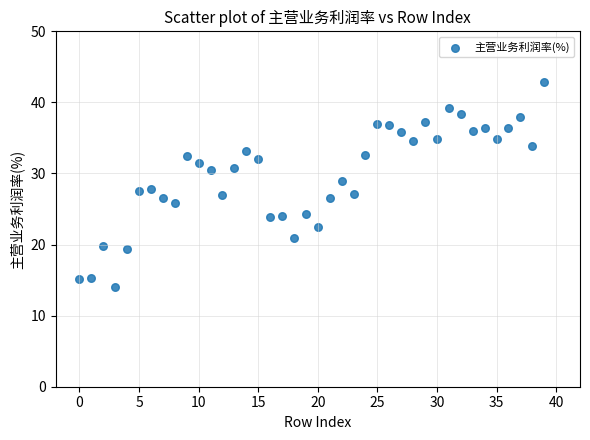

What is the range of Y values (max minus min)?

28.9